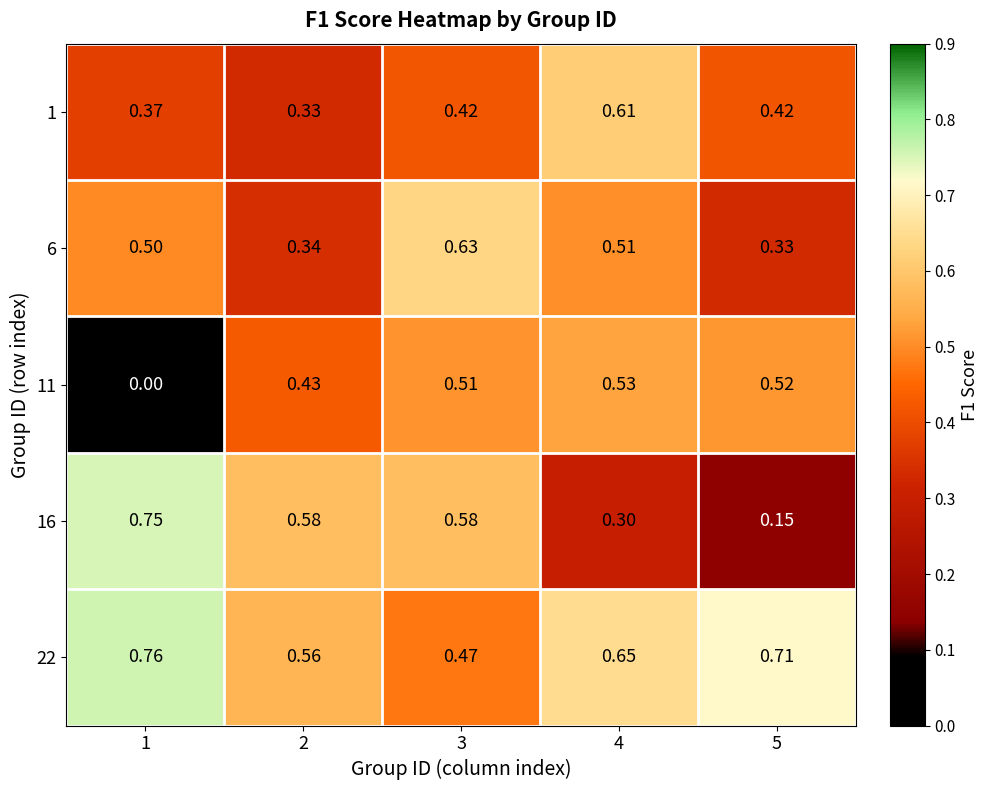

Is the value of 11 at 1 greater than the value of 22 at 4?

No